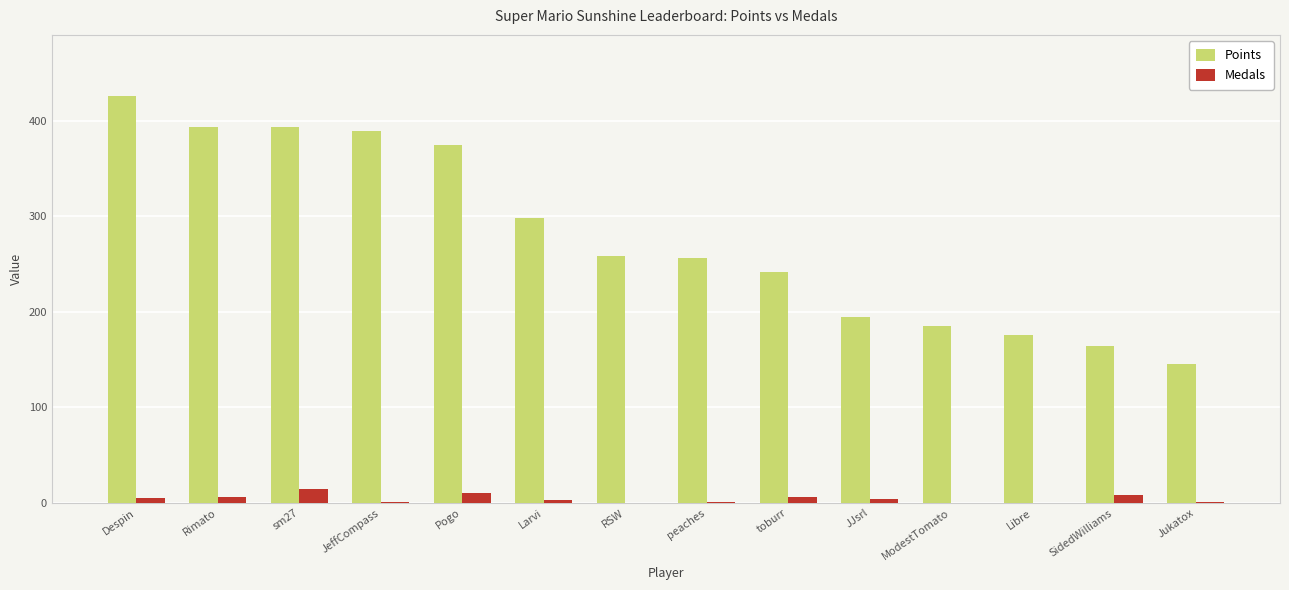

Which series has the largest total across all categories?

Points